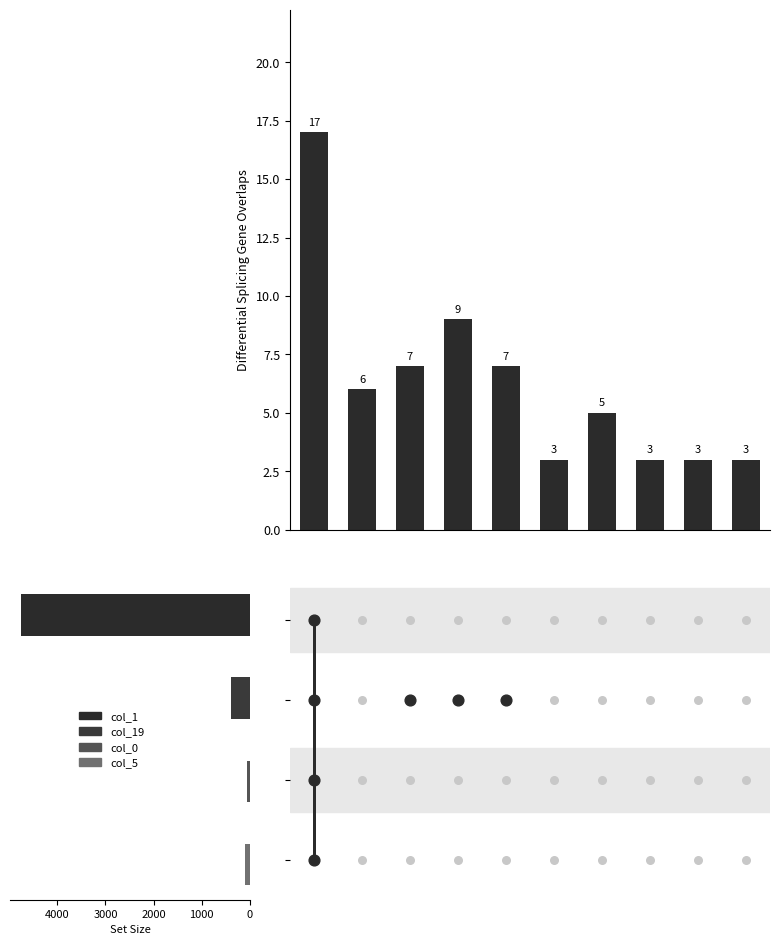

Approximately how many times larger is the value at 7 compared to 5000?

1.0